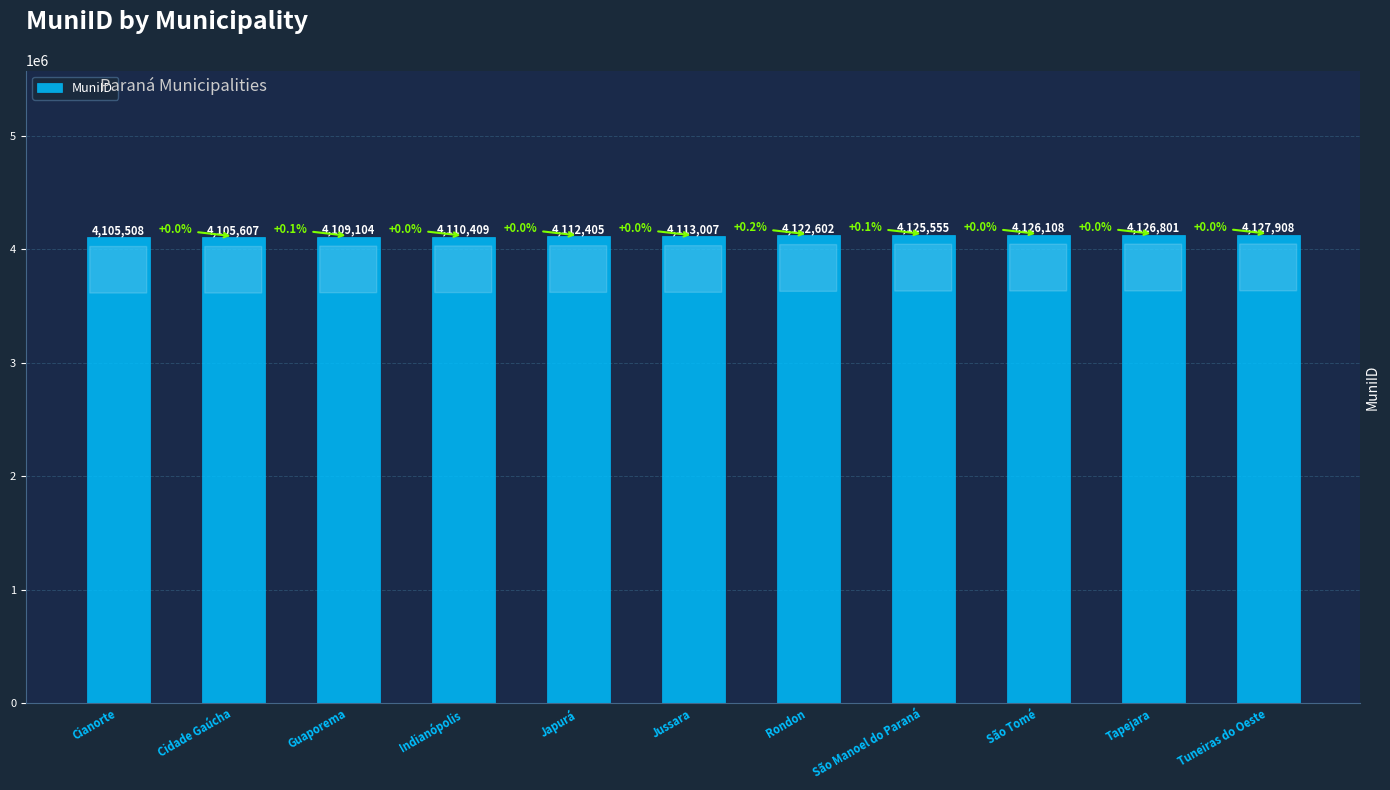

What is the change in value from Indianópolis to Tapejara?

+16392